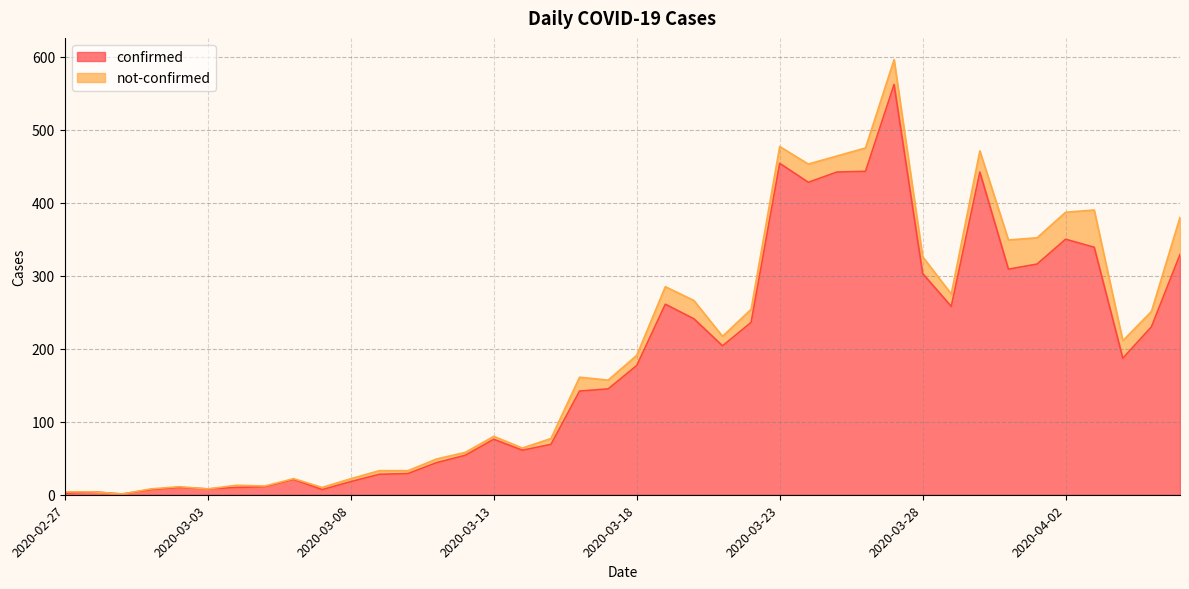

What is the sum of all values?

7258